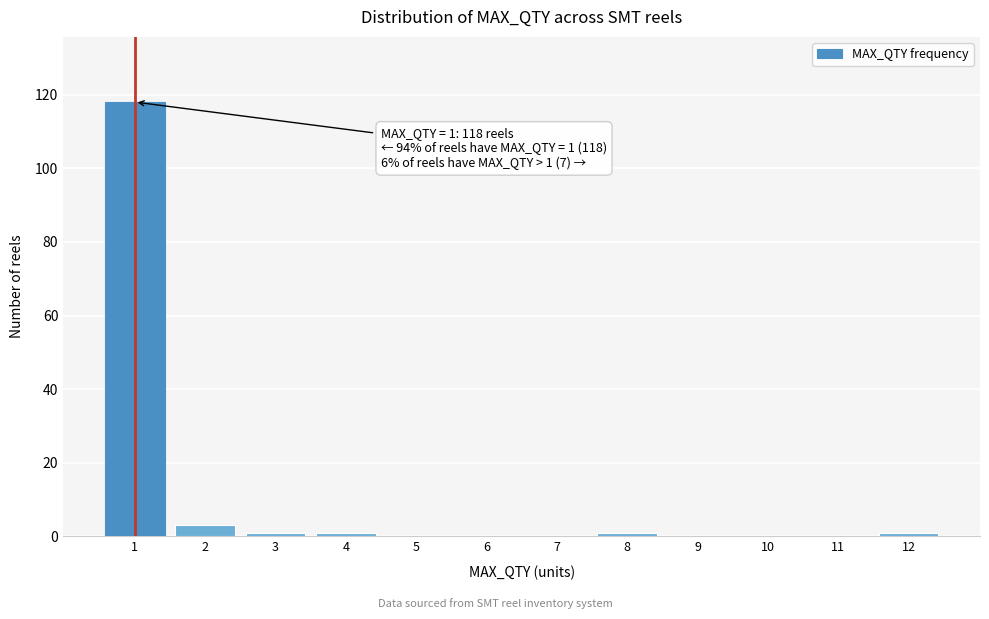

Reading right to left, extract all data points from this chart.

12=1	11=0	10=0	9=0	8=1	7=0	6=0	5=0	4=1	3=1	2=3	1=118